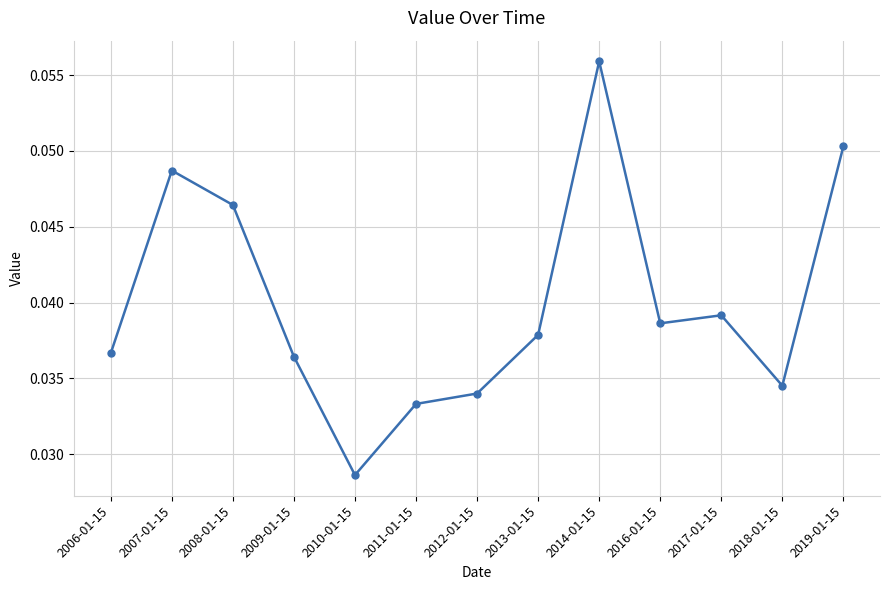

What is the label of the 7th point from the right?

2012-01-15